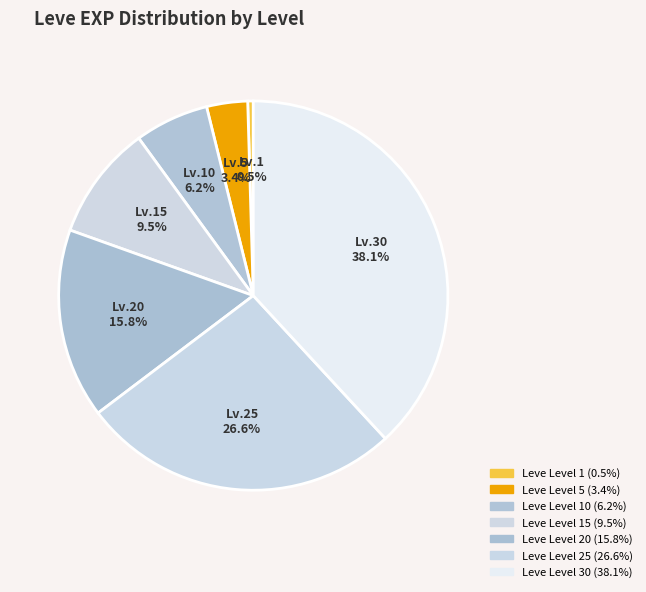

Count the number of slices in the pie.

7